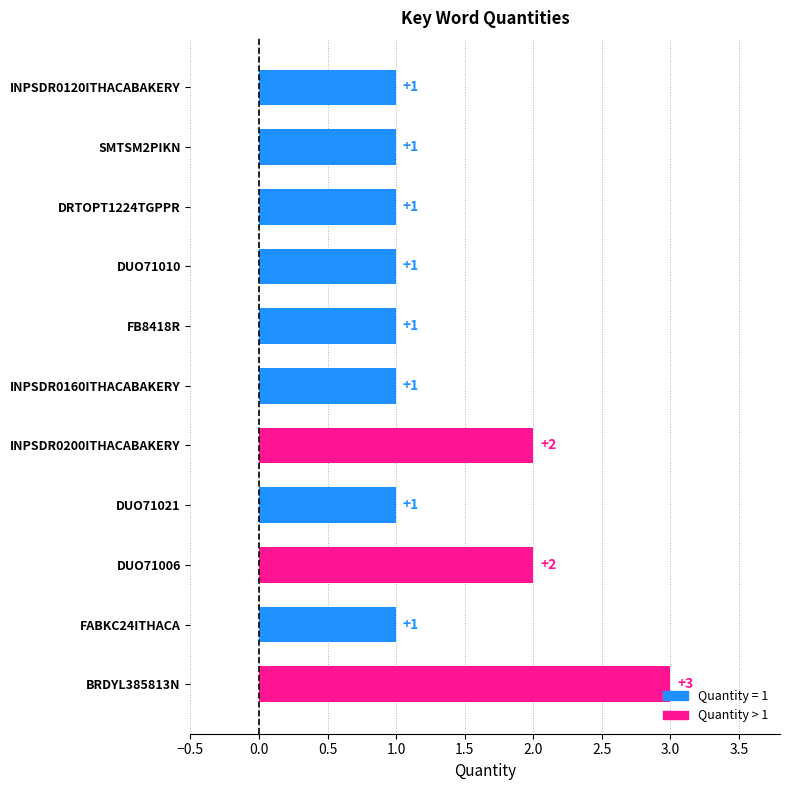

Approximately how many times larger is the value at INPSDR0160ITHACABAKERY compared to SMTSM2PIKN?

1.0